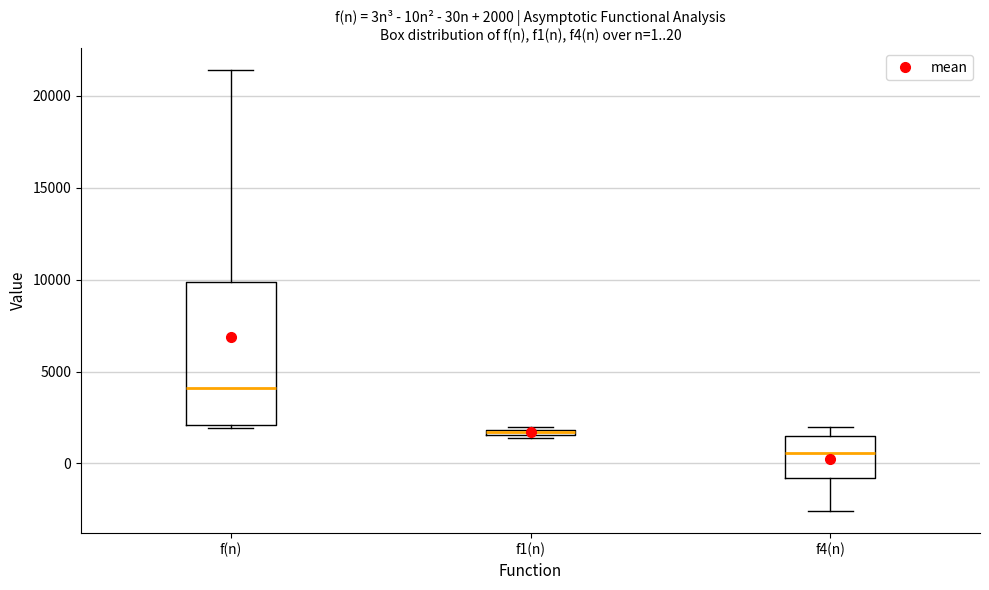

Which box has the highest median line?

f(n)